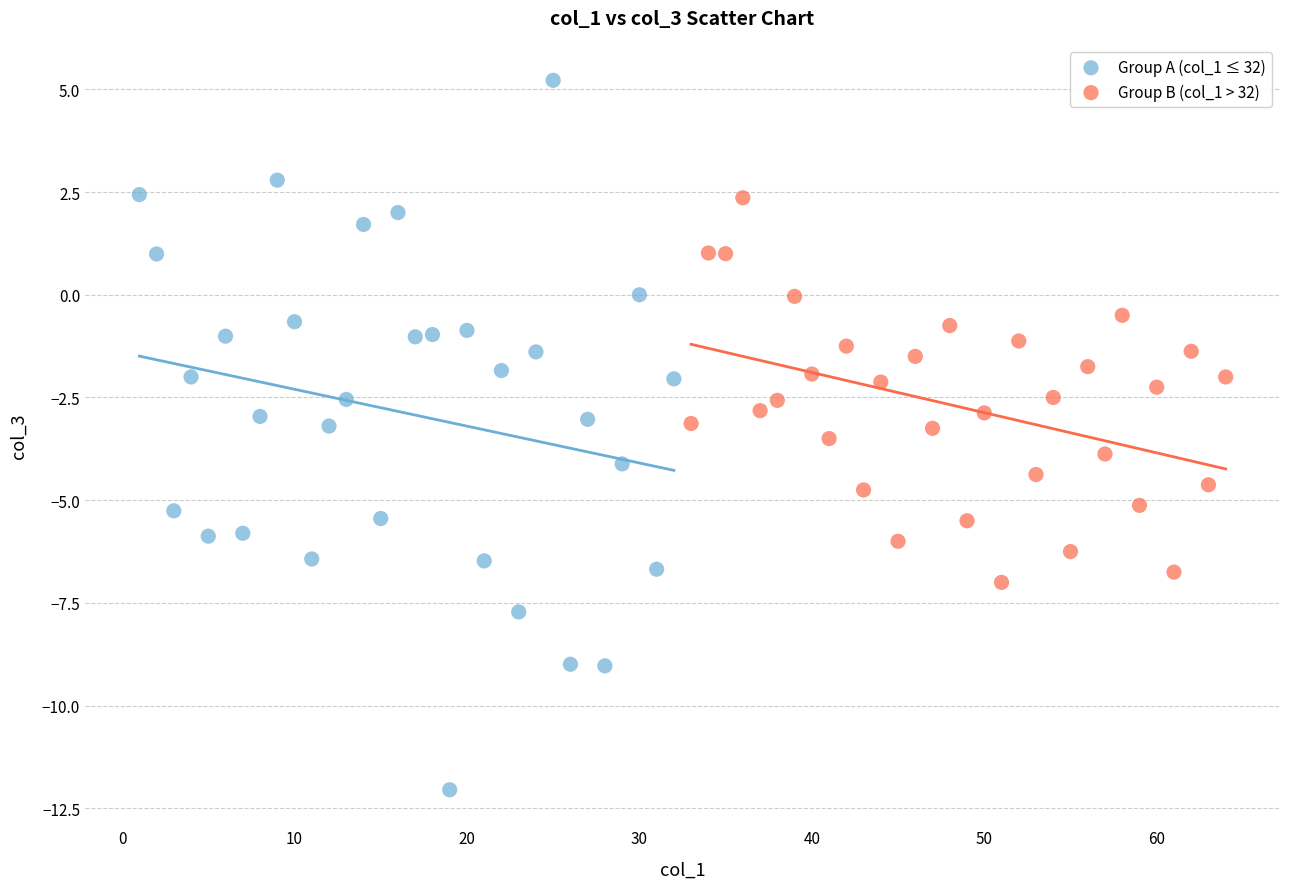

Which series has the widest spread of Y values?

Group A (col_1 ≤ 32)